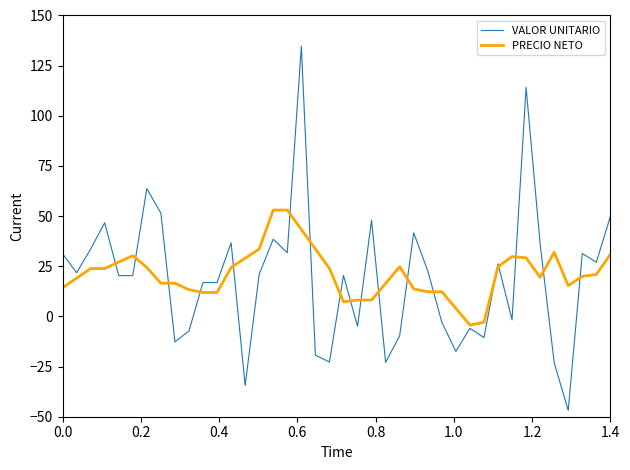

List the series in order of their peak value, highest first.

VALOR UNITARIO, PRECIO NETO